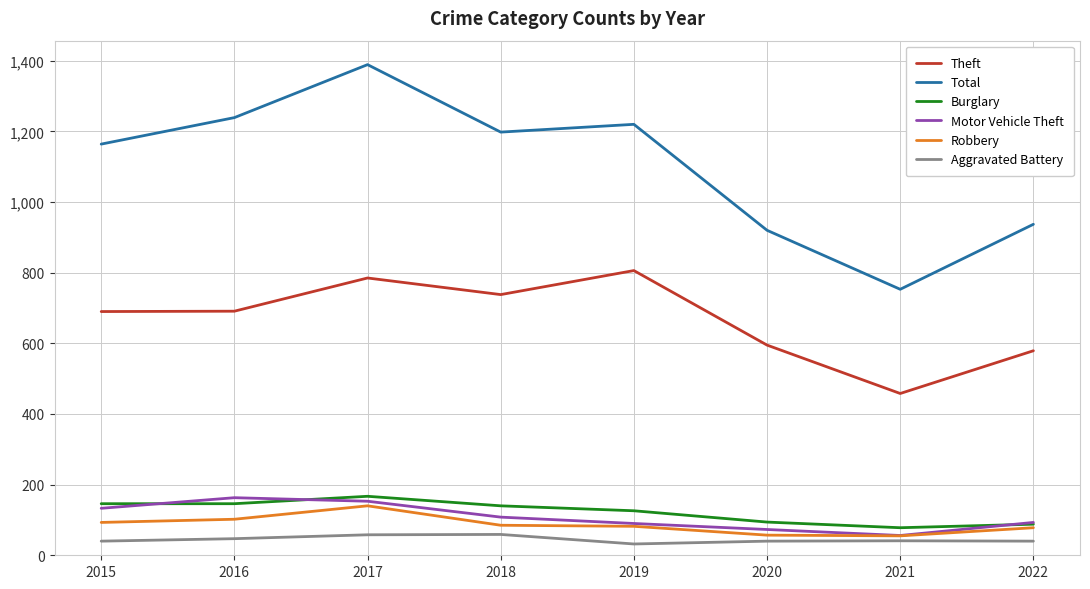

How many lines are shown in the chart?

6